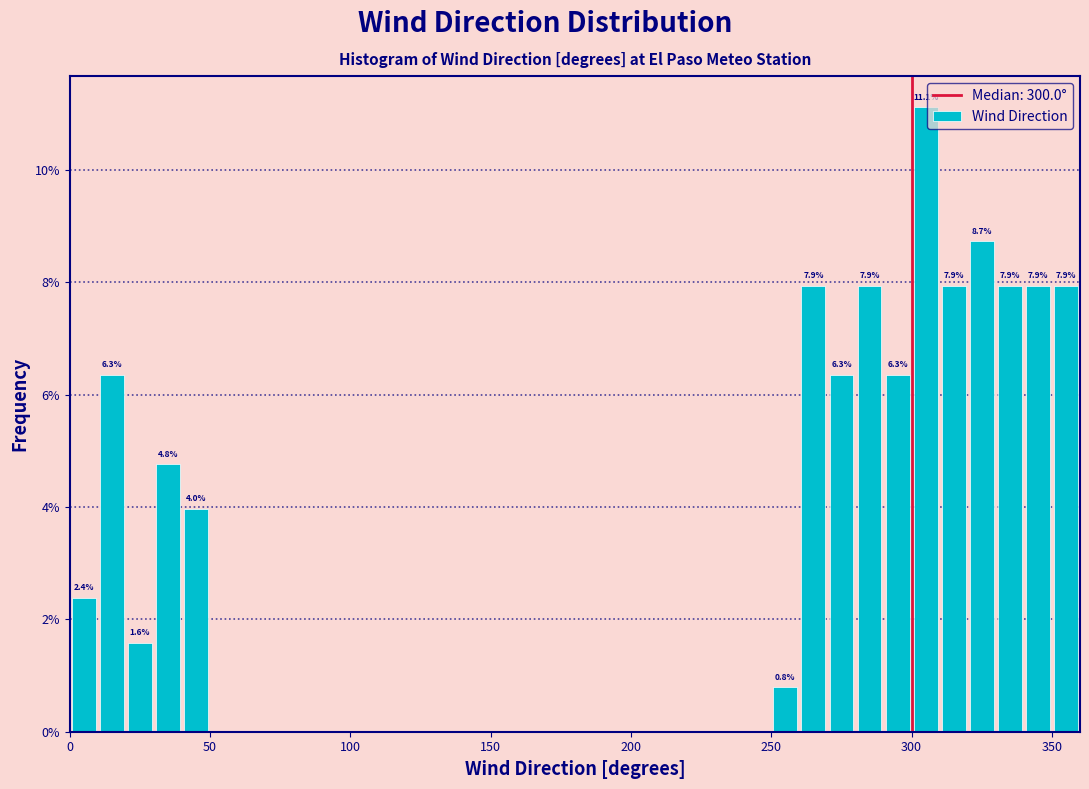

Read against the x-axis, roughly where is the centre of the tallest bar?

305